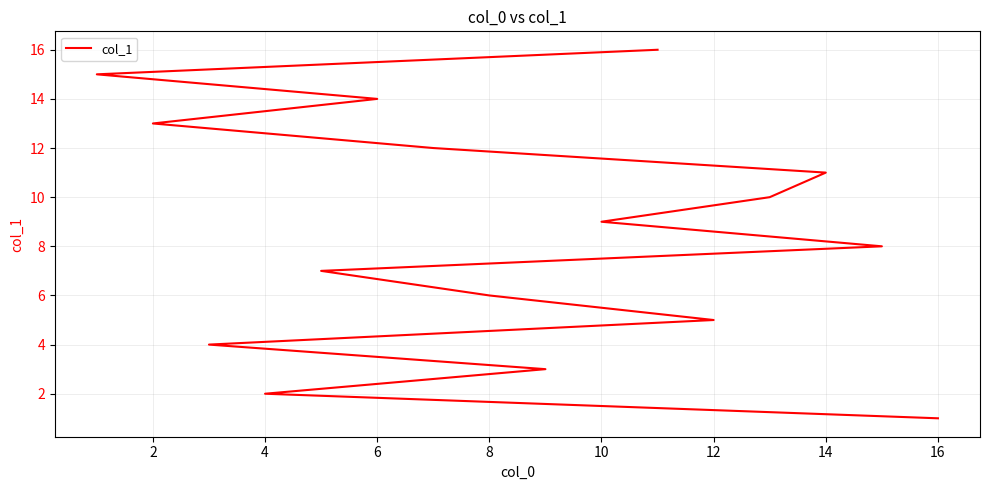

What is the maximum value shown in the chart?

16